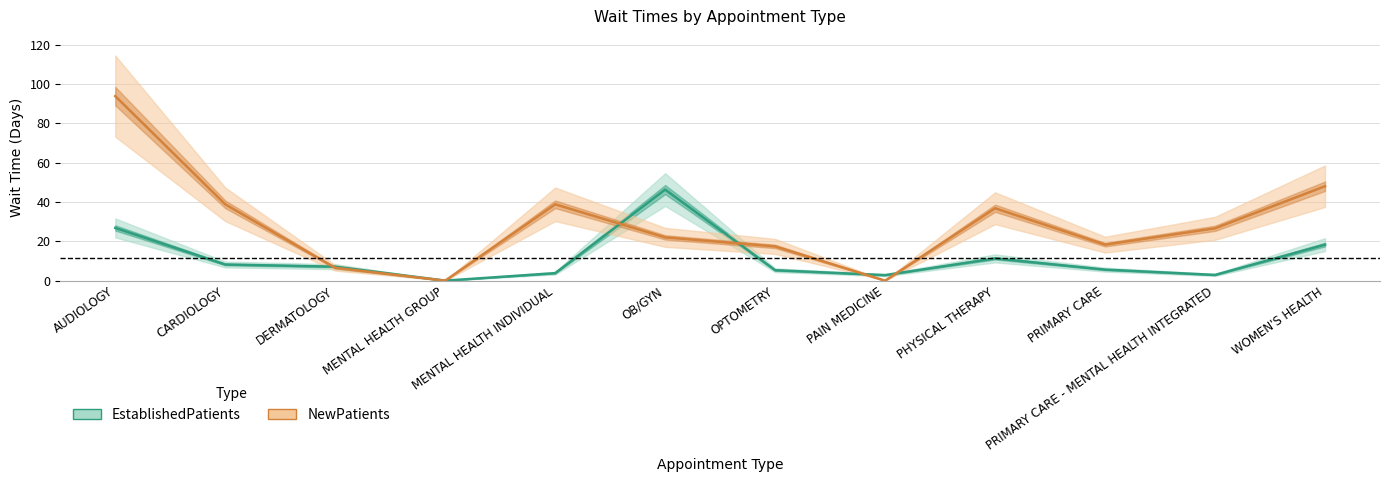

Where do EstablishedPatients and NewPatients first cross each other?

CARDIOLOGY and DERMATOLOGY